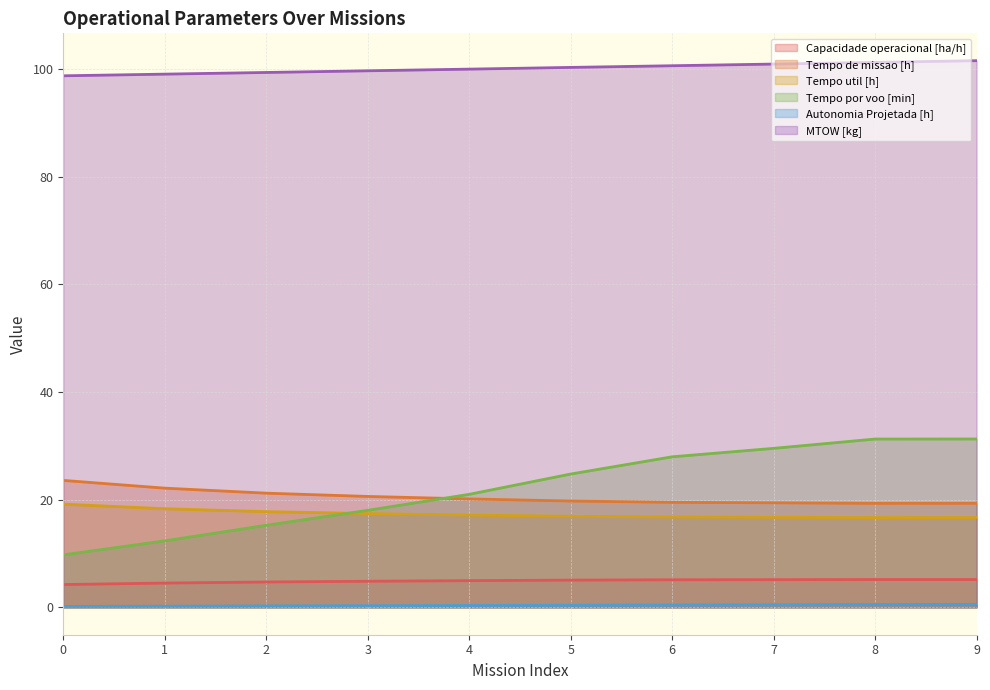

True or false: Tempo util [h] has more than 2 interior local peaks.

False